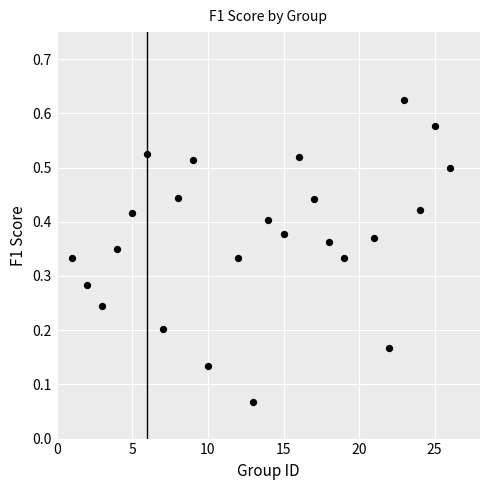

What is the range of X values (max minus min)?

25.0